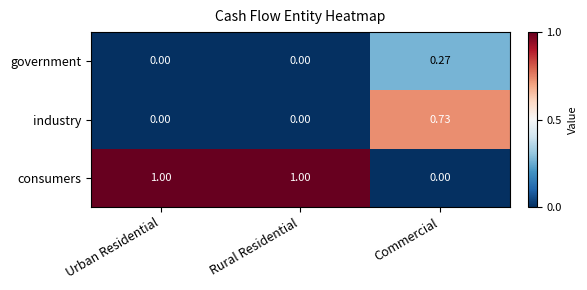

How many distinct data groups are displayed?

3